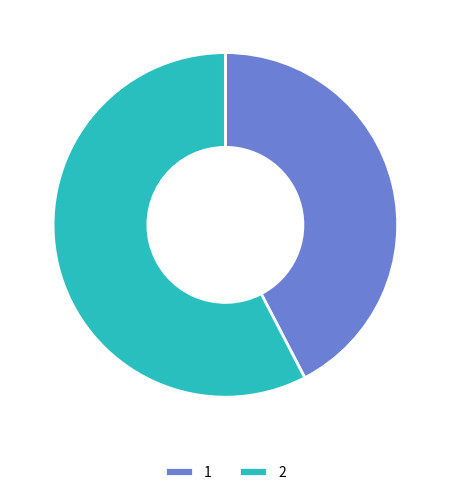

Count the number of slices in the pie.

2